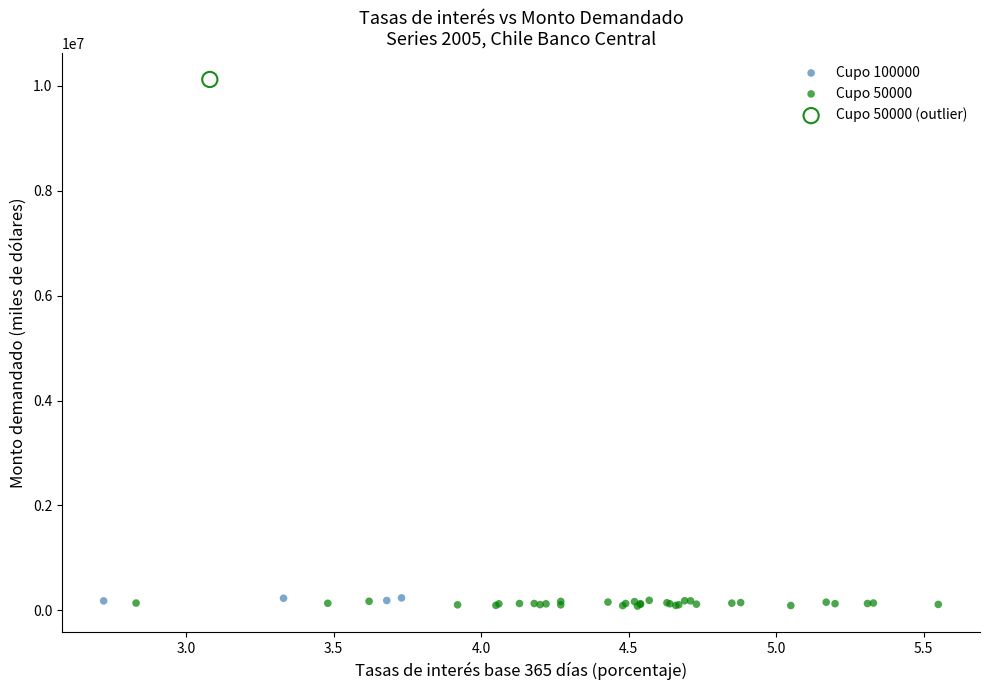

What are all the series names shown in the legend?

Cupo 100000, Cupo 50000, Cupo 50000 (outlier)